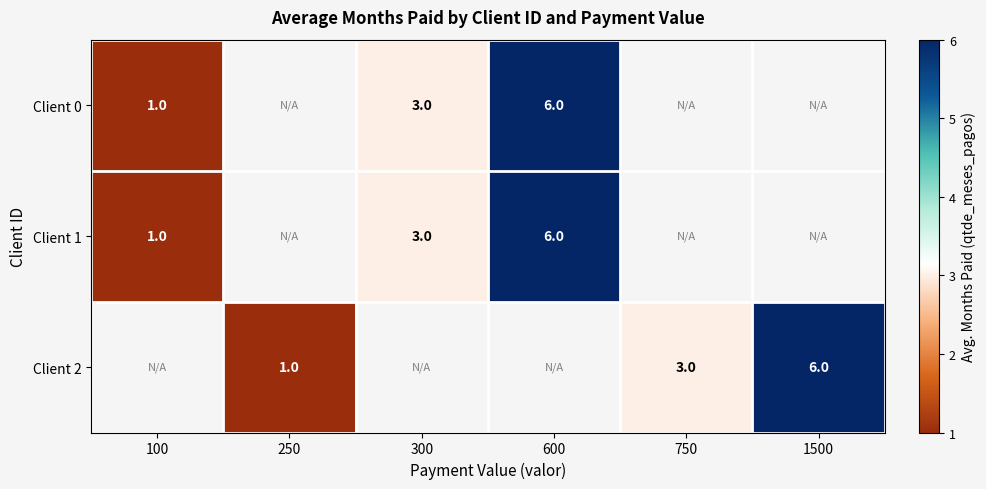

What is the sum of the Client 1 values at 100 and 600?

7